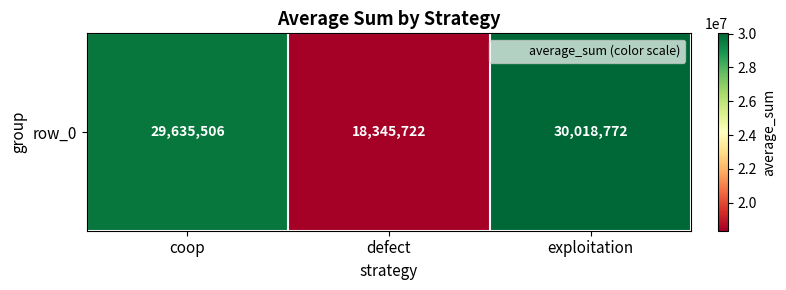

Which has a higher value, defect or exploitation?

exploitation